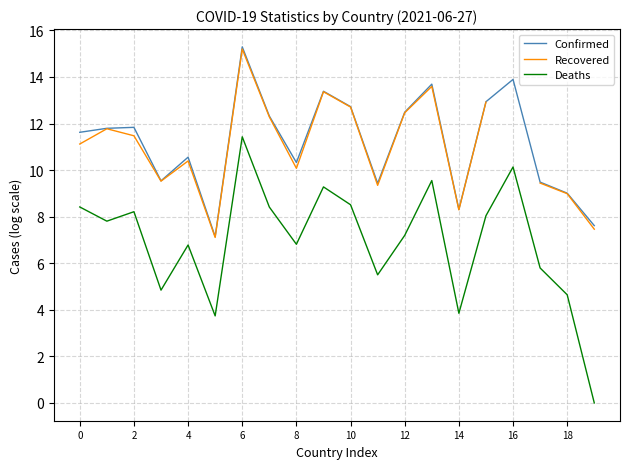

Rank the series by their maximum value, from lowest to highest.

Deaths, Recovered, Confirmed